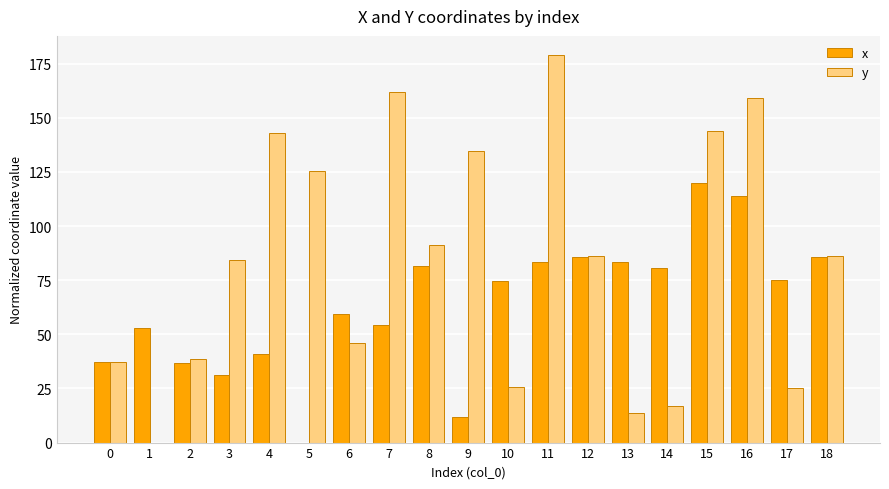

How many distinct data groups are displayed?

2